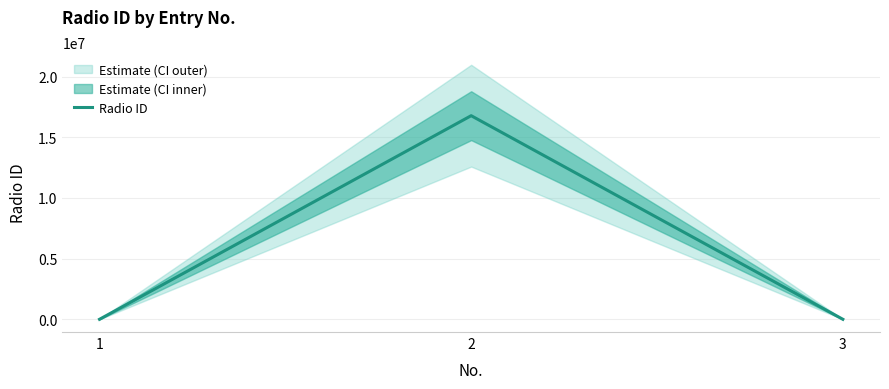

Is this an area chart (filled region under the line)?

No